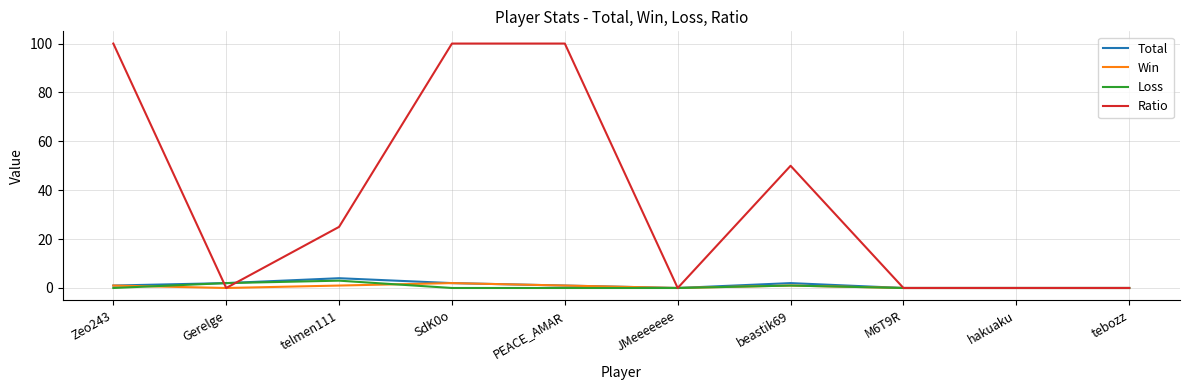

What is the difference between the Total values at hakuaku and beastik69?

2